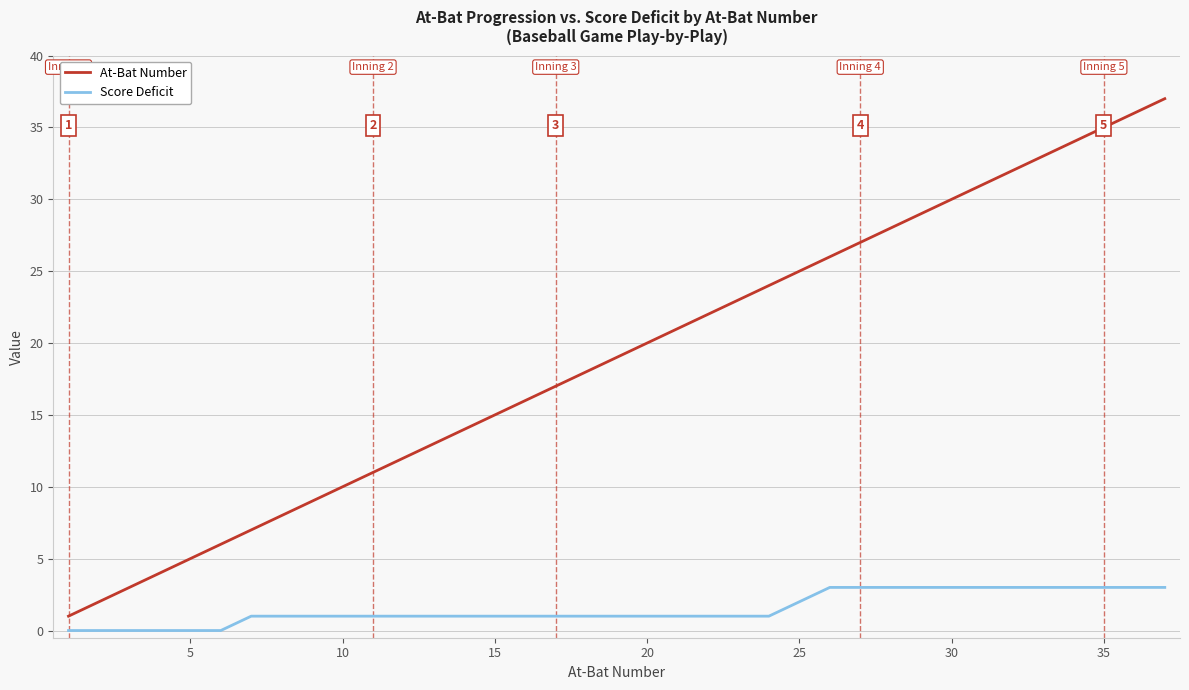

Which series has the largest total across all categories?

At-Bat Number